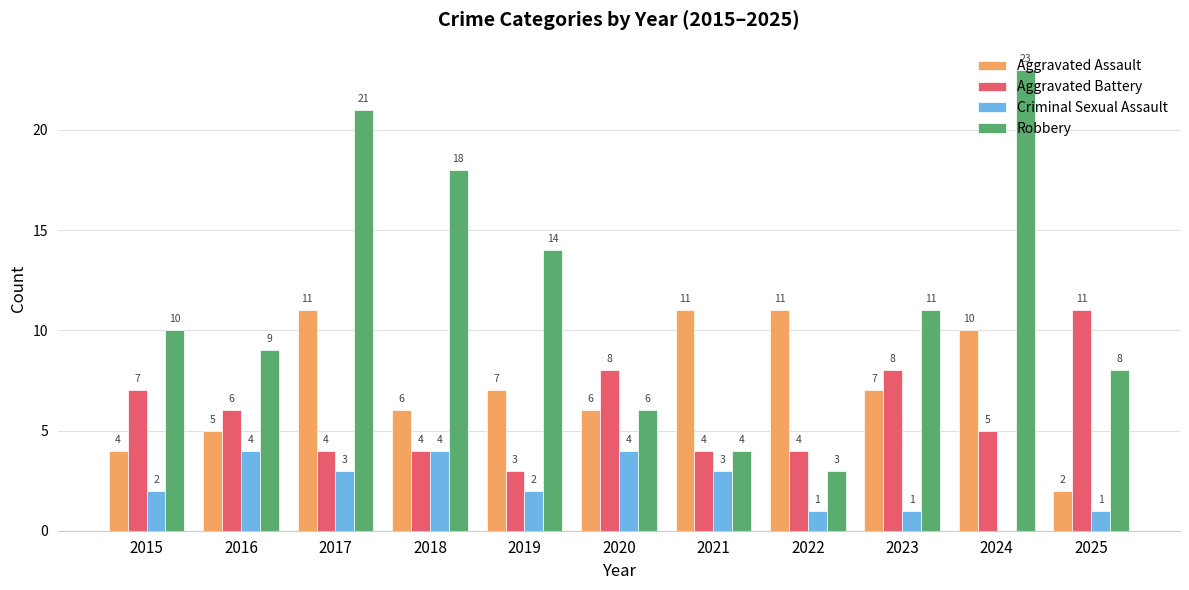

Reading left to right, list all the values displayed in this chart.

Aggravated Assault: 4	5	11	6	7	6	11	11	7	10	2
Aggravated Battery: 7	6	4	4	3	8	4	4	8	5	11
Criminal Sexual Assault: 2	4	3	4	2	4	3	1	1	0	1
Robbery: 10	9	21	18	14	6	4	3	11	23	8